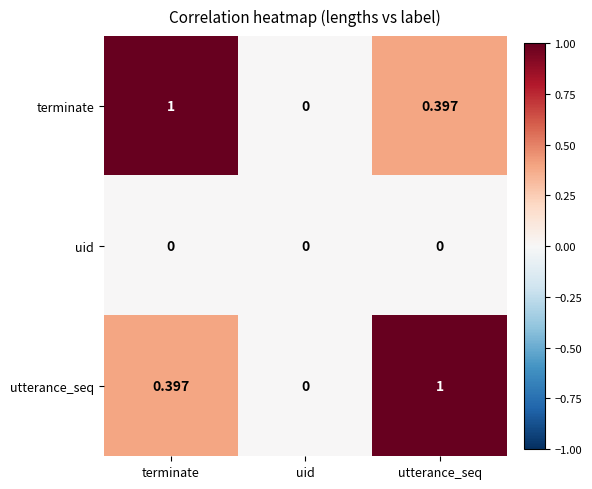

What is the spread (max minus min) of values at utterance_seq?

1.0